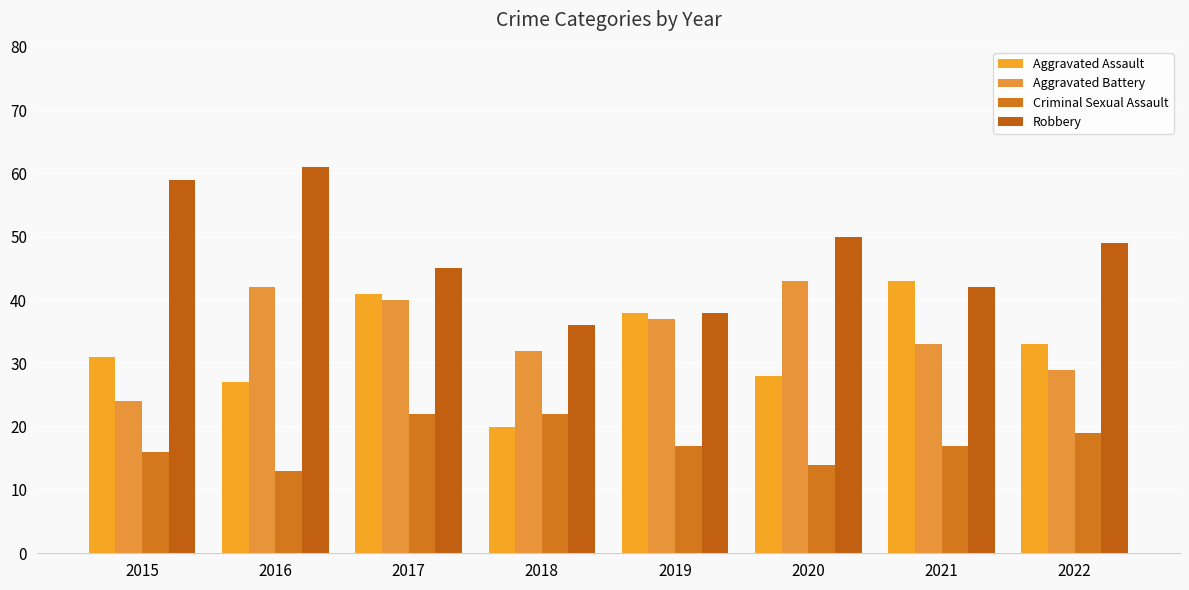

The value of Criminal Sexual Assault at 2022 is 12. True or false?

False